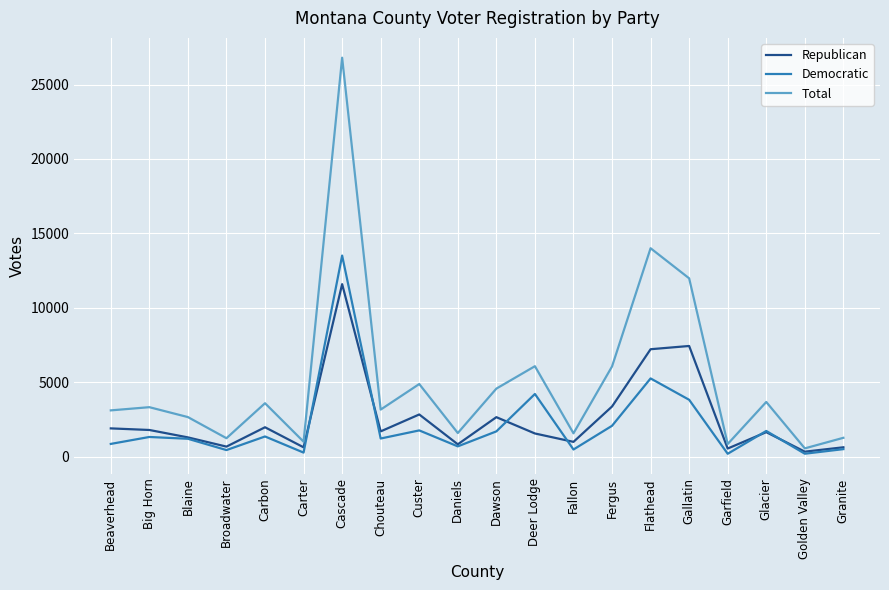

The Total series shows 3587 at Carbon. True or false?

True